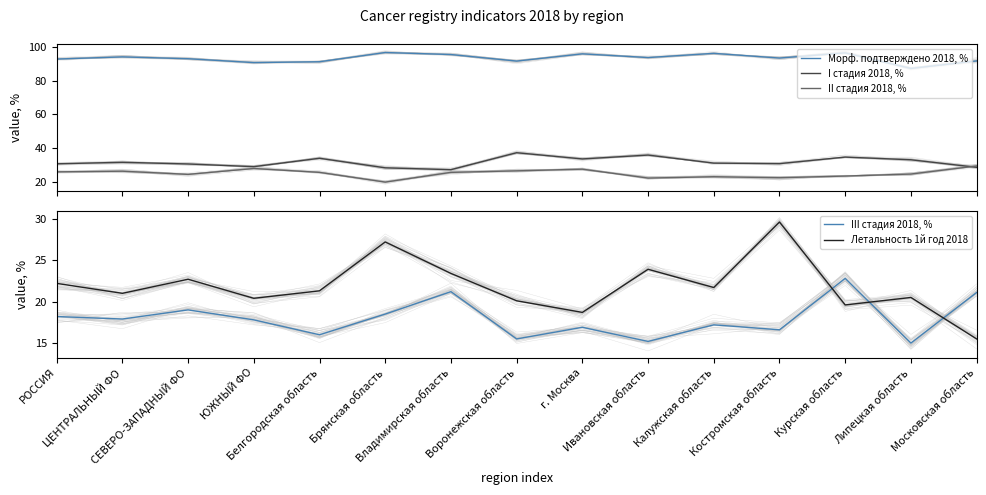

Rank the categories by III стадия 2018, % value from highest to lowest.

Курская область, Владимирская область, Московская область, СЕВЕРО-ЗАПАДНЫЙ ФО, Брянская область, РОССИЯ, ЦЕНТРАЛЬНЫЙ ФО, ЮЖНЫЙ ФО, Калужская область, г. Москва, Костромская область, Белгородская область, Воронежская область, Ивановская область, Липецкая область